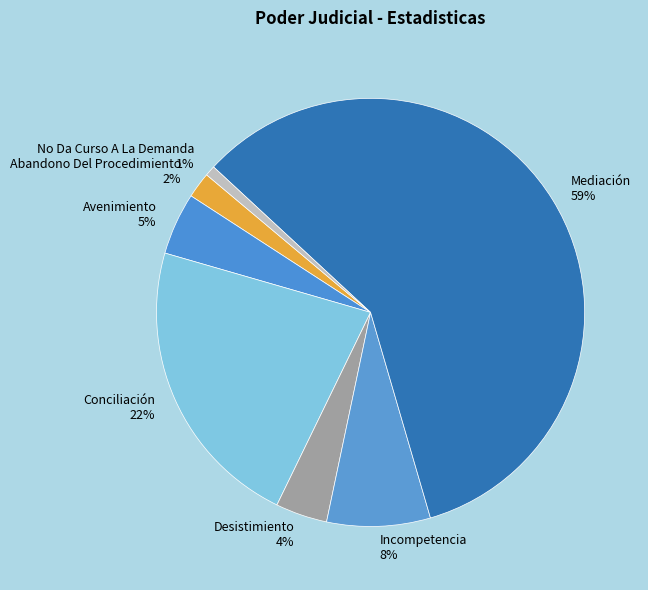

Rank the categories by value from lowest to highest.

No Da Curso A La Demanda, Abandono Del Procedimiento, Desistimiento, Avenimiento, Incompetencia, Conciliación, Mediación